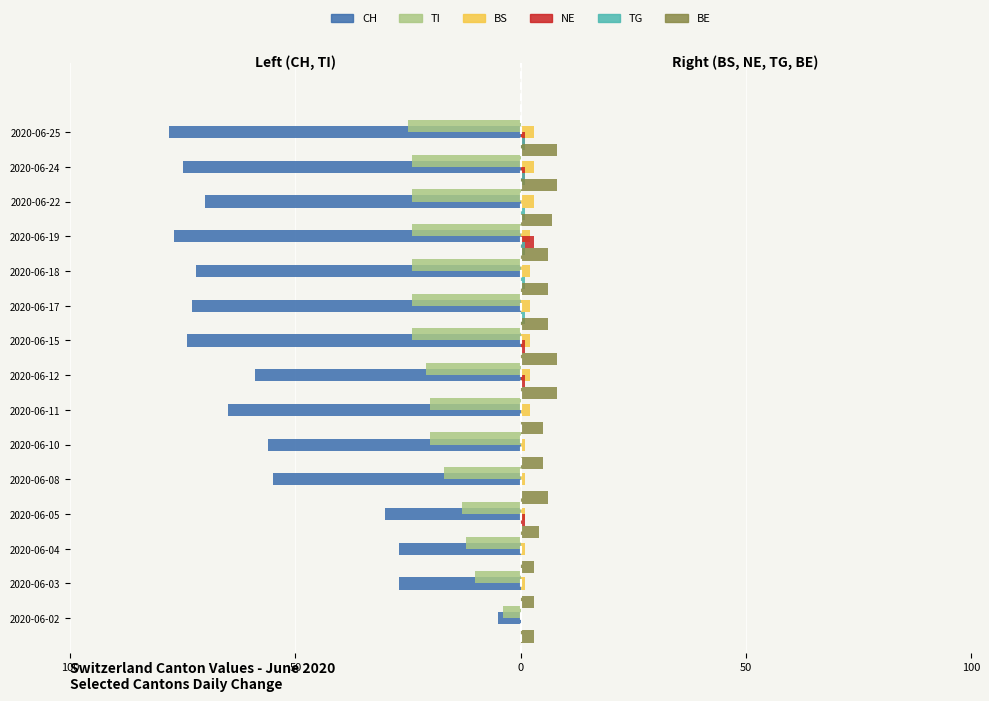

How many groups of bars are there?

15